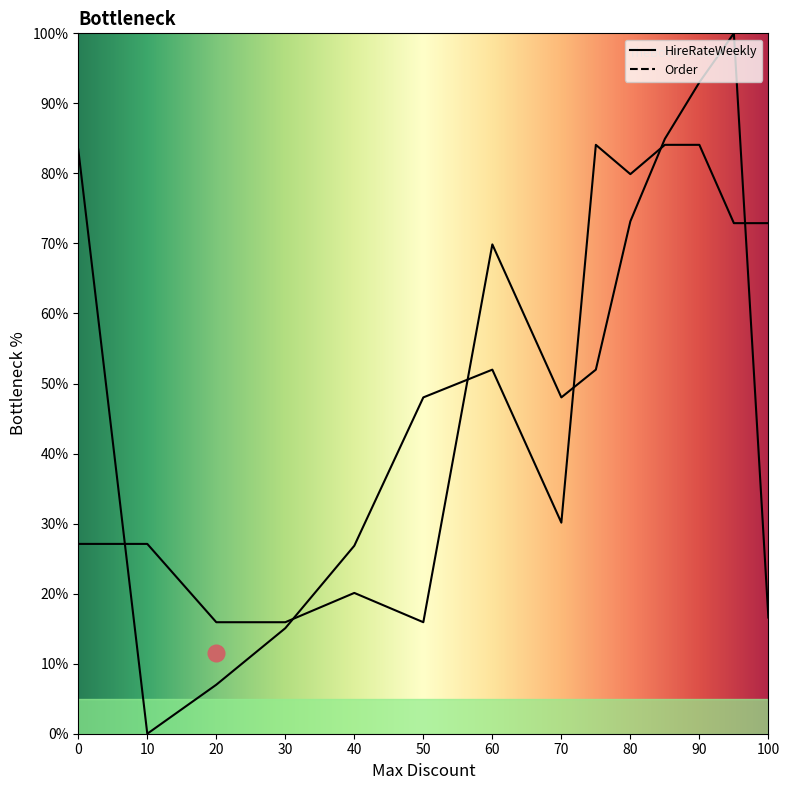

How many lines are shown in the chart?

1